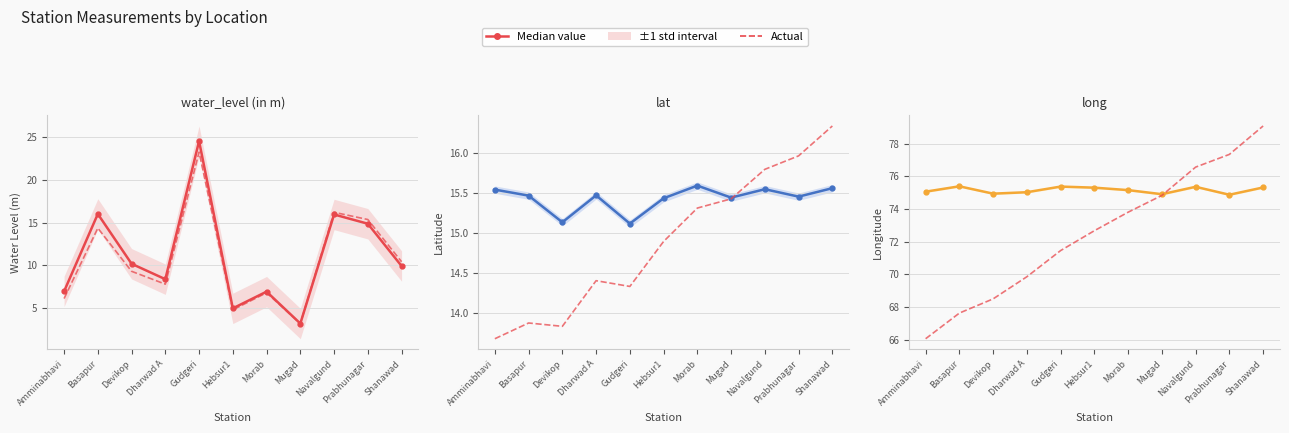

List the series in order of their overall mean, lowest first.

Actual, Median value